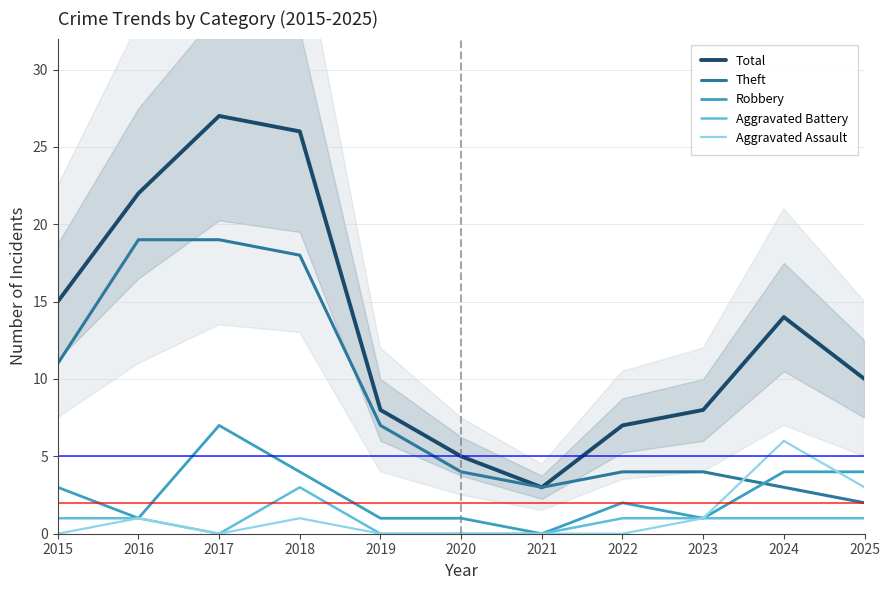

Which has a higher value, 2022 or 2021?

2022